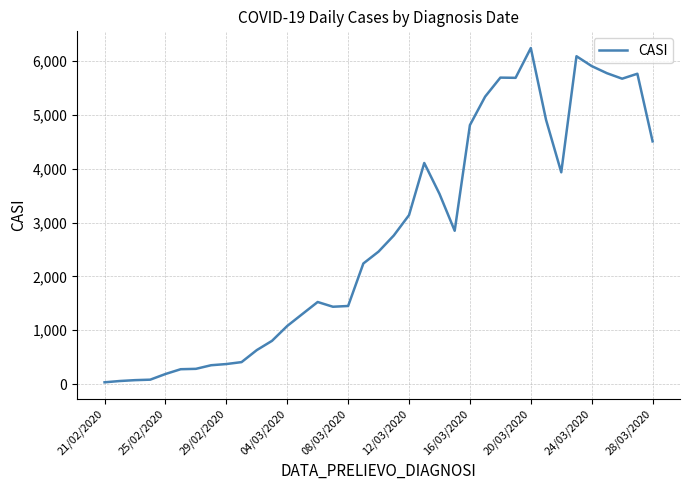

What is the greatest value displayed?

6240